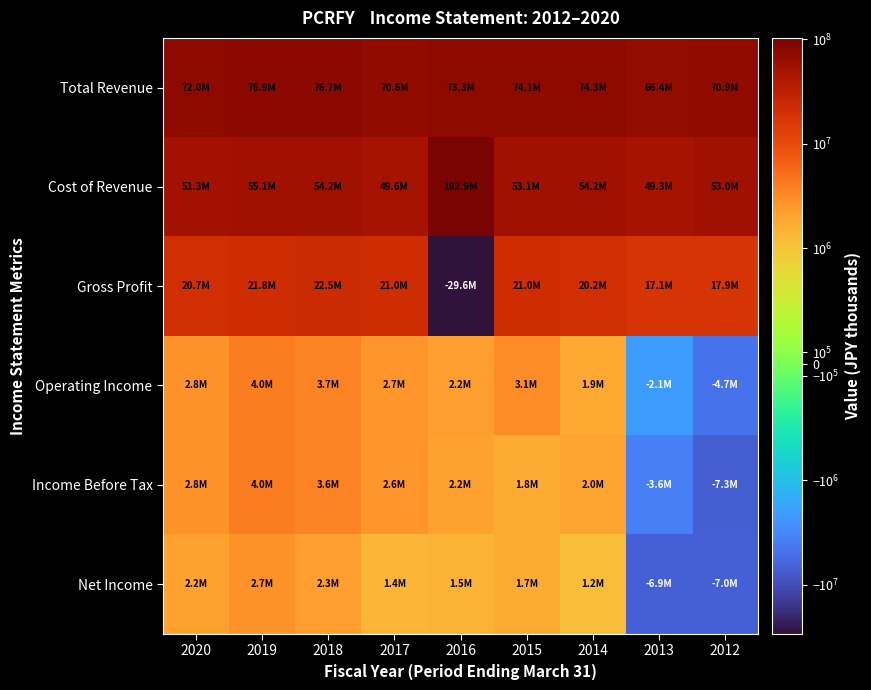

How many distinct data groups are displayed?

6